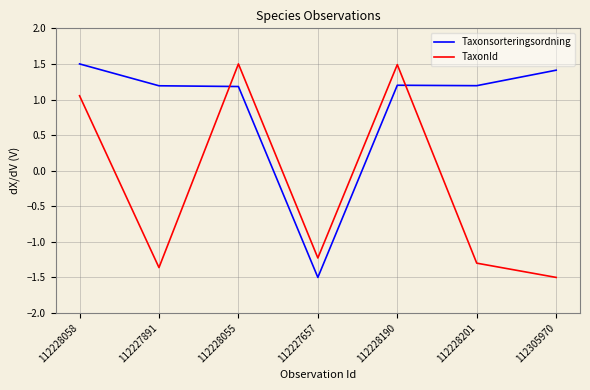

Rank the series at 112228058 from highest to lowest value.

Taxonsorteringsordning, TaxonId